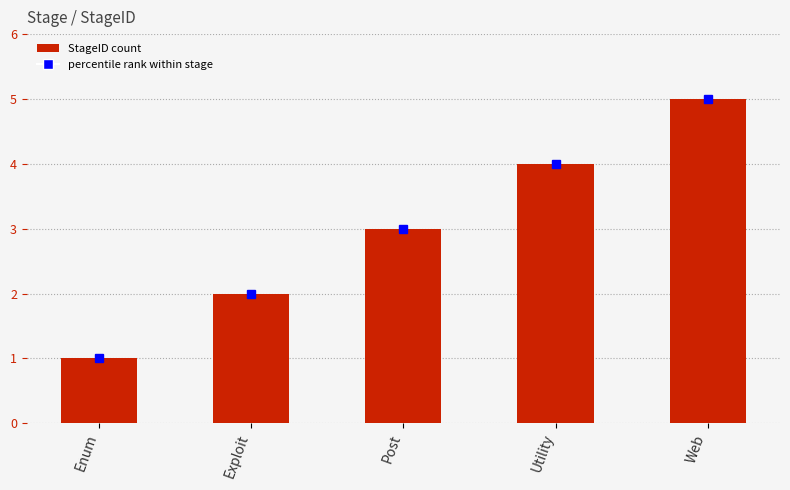

What is the difference between the maximum and minimum values?

4